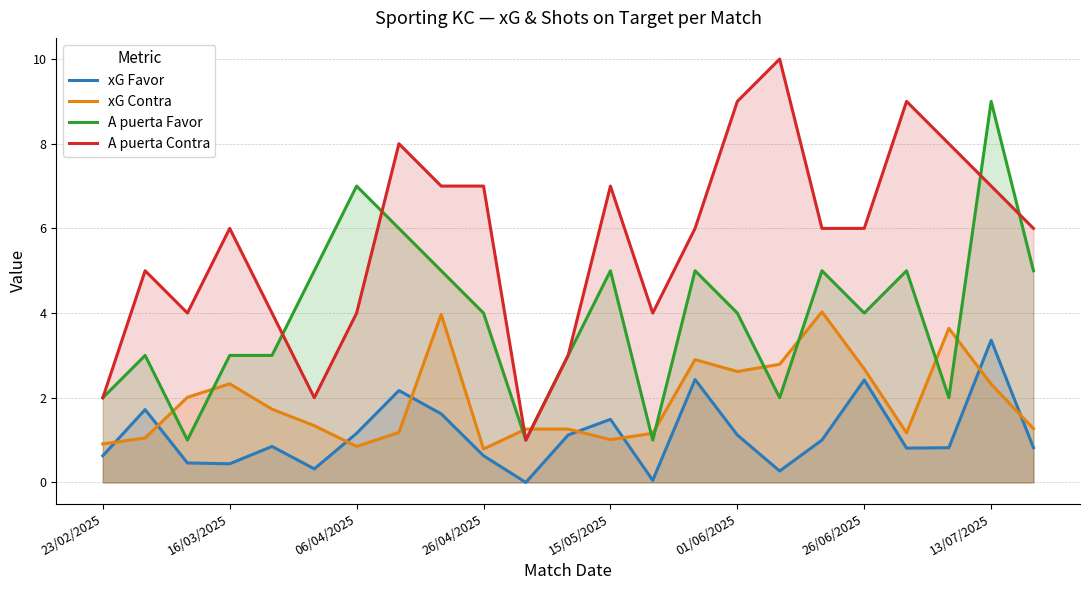

At how many categories does at least one series exceed 5?

15